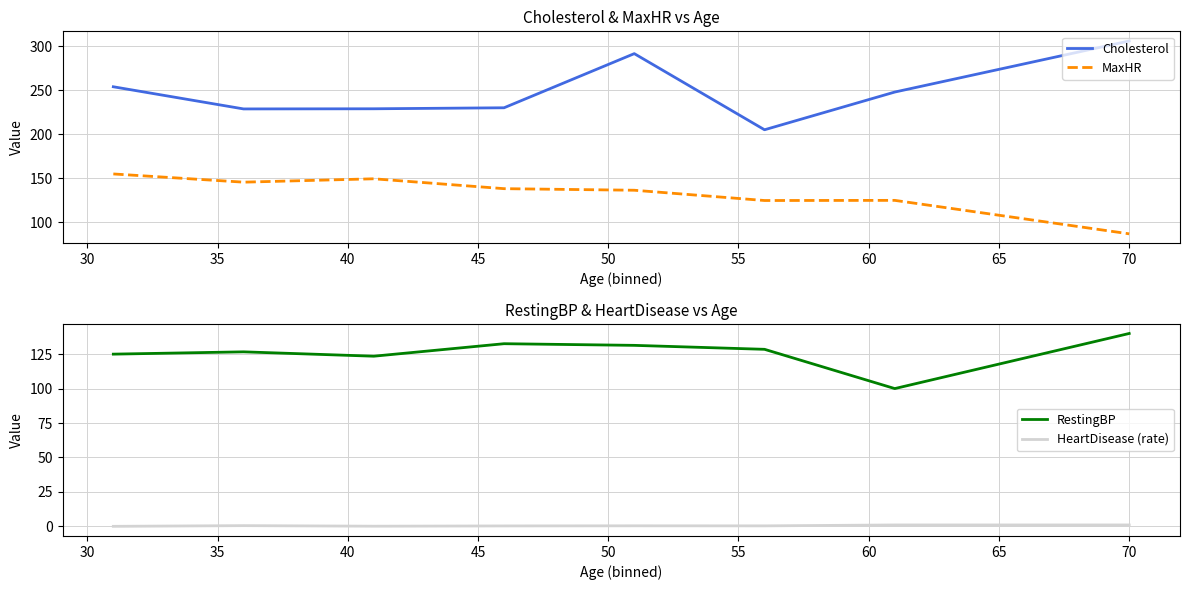

True or false: RestingBP and HeartDisease (rate) intersect in this chart.

False